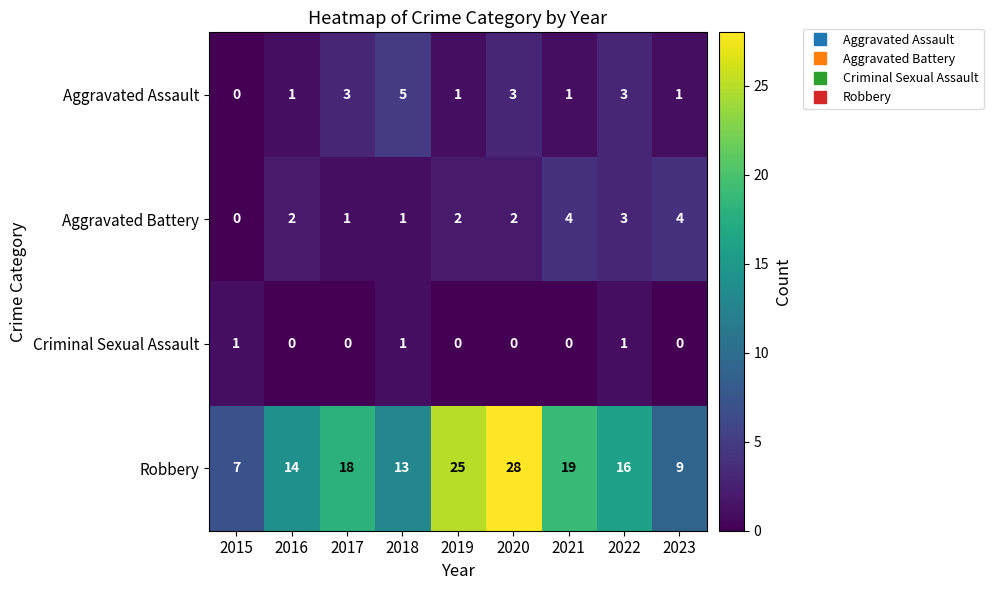

Count the Aggravated Battery values in the range 1 to 3.

6